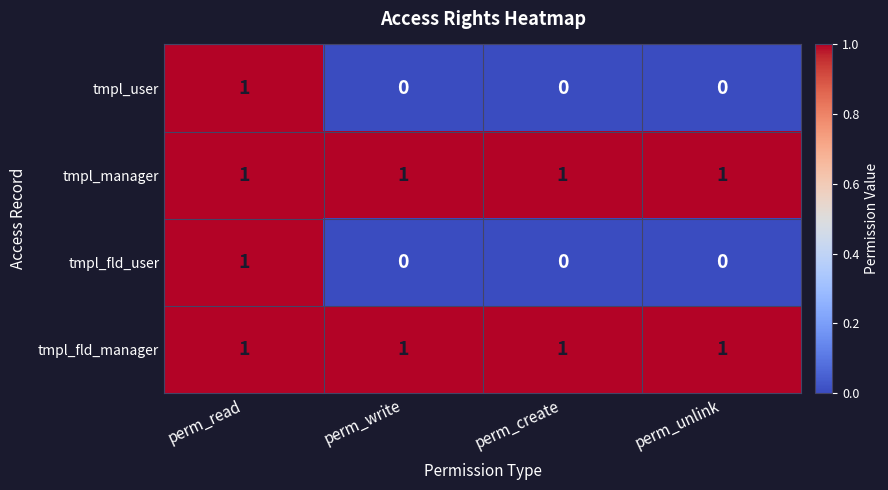

The tmpl_fld_user series shows 1 at perm_read. True or false?

True